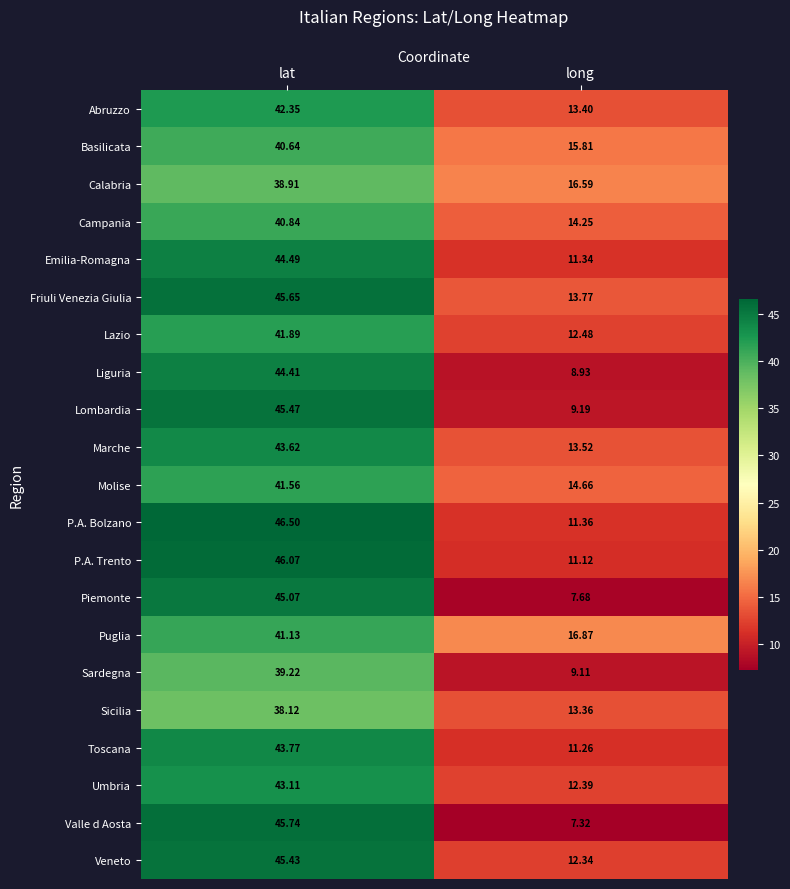

Which series changed the most between lat and long?

Valle d Aosta